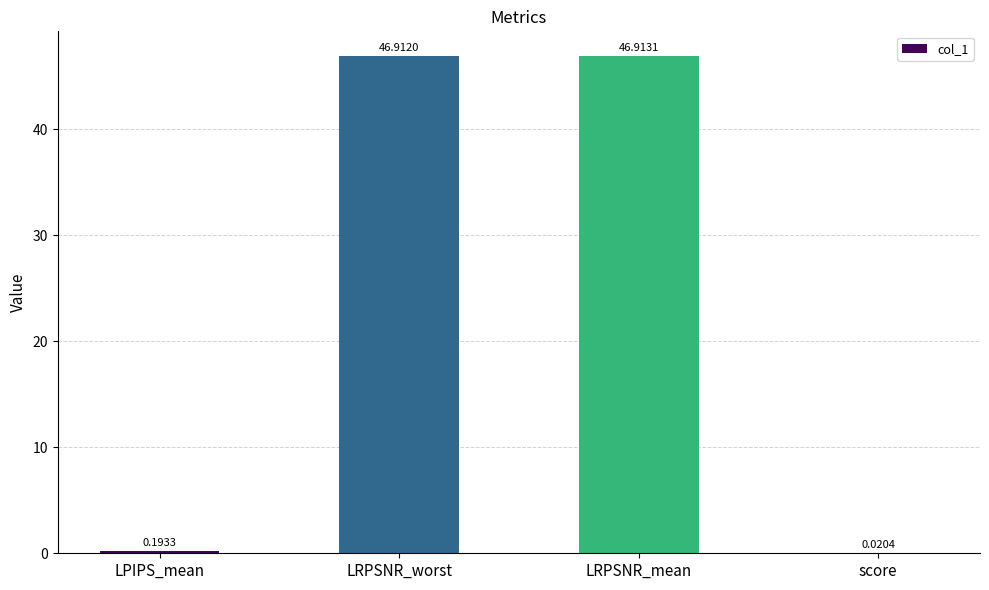

Where is the data nearest to the value 23?

LPIPS_mean